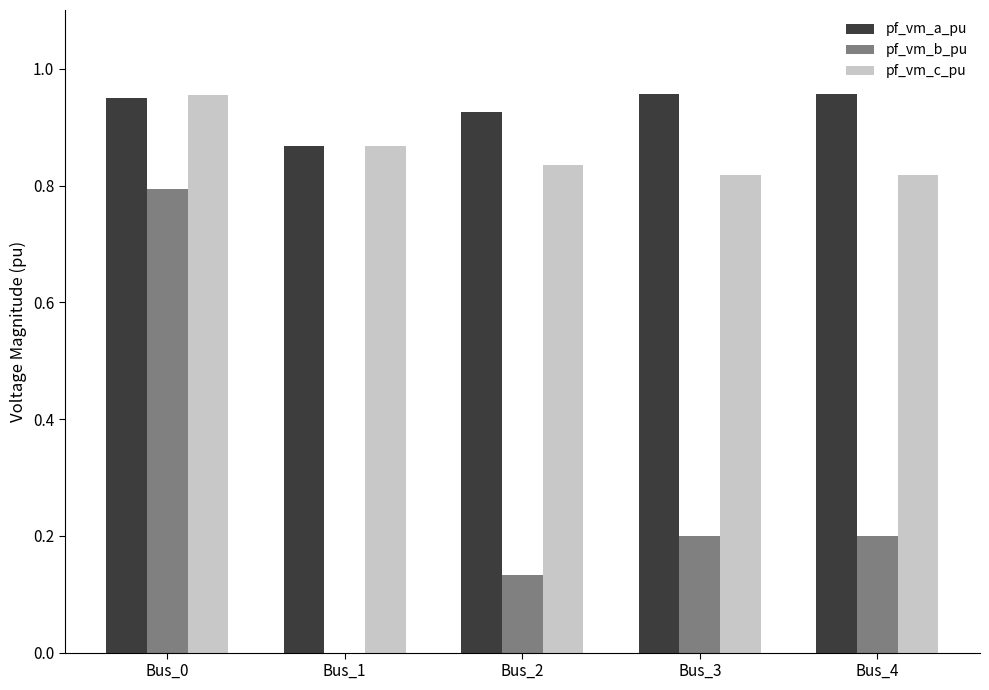

What is the total value across all series at Bus_4?

2.0